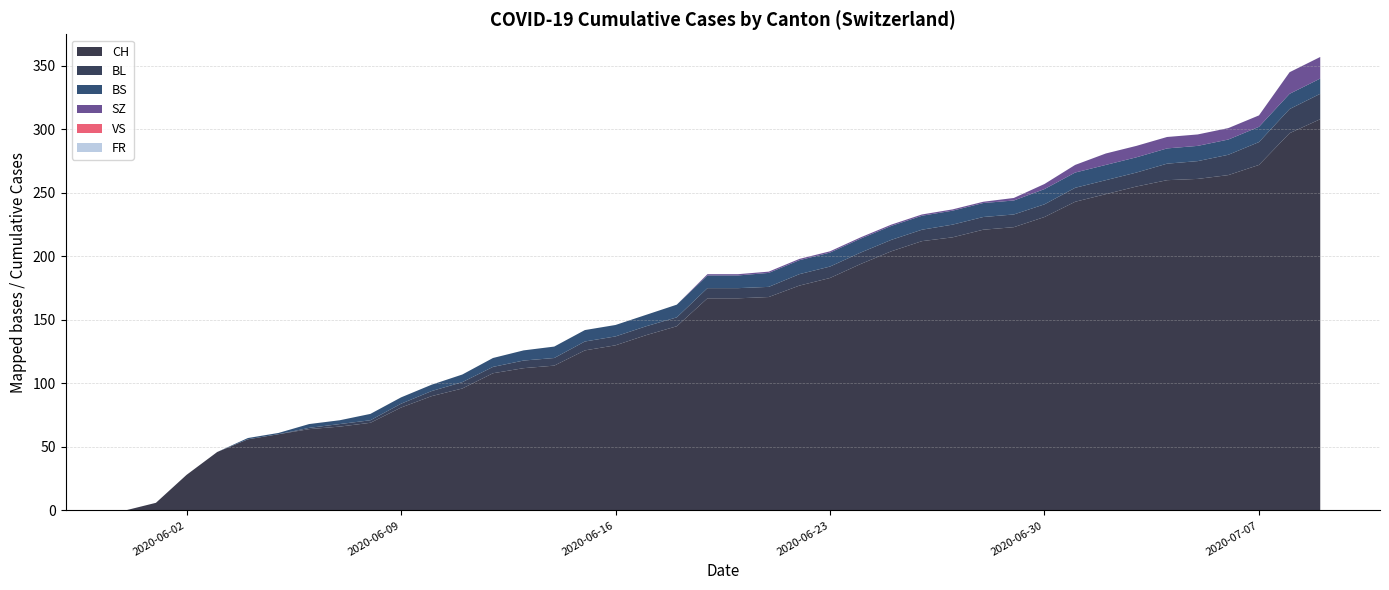

Reading right to left, what are all the values shown in this chart?

CH: 308	297	272	264	261	260	255	249	243	231	223	221	215	212	204	194	183	177	168	167	167	145	138	130	126	114	112	108	96	90	81	69	66	64	60	56	46	28	6	0
BL: 20	19	18	16	14	13	11	11	11	10	10	10	10	9	9	9	9	9	8	8	8	7	7	7	7	6	6	5	5	4	3	2	2	1	0	0	0	0	0	0
BS: 12	12	12	12	12	12	12	12	12	12	11	11	11	11	11	11	11	11	11	10	10	10	9	9	9	9	8	7	6	5	5	5	3	3	1	1	0	0	0	0
SZ: 17	17	9	9	9	9	9	9	6	4	2	1	1	1	1	1	1	1	1	1	1	0	0	0	0	0	0	0	0	0	0	0	0	0	0	0	0	0	0	0
VS: 0	0	0	0	0	0	0	0	0	0	0	0	0	0	0	0	0	0	0	0	0	0	0	0	0	0	0	0	0	0	0	0	0	0	0	0	0	0	0	0
FR: 0	0	0	0	0	0	0	0	0	0	0	0	0	0	0	0	0	0	0	0	0	0	0	0	0	0	0	0	0	0	0	0	0	0	0	0	0	0	0	0